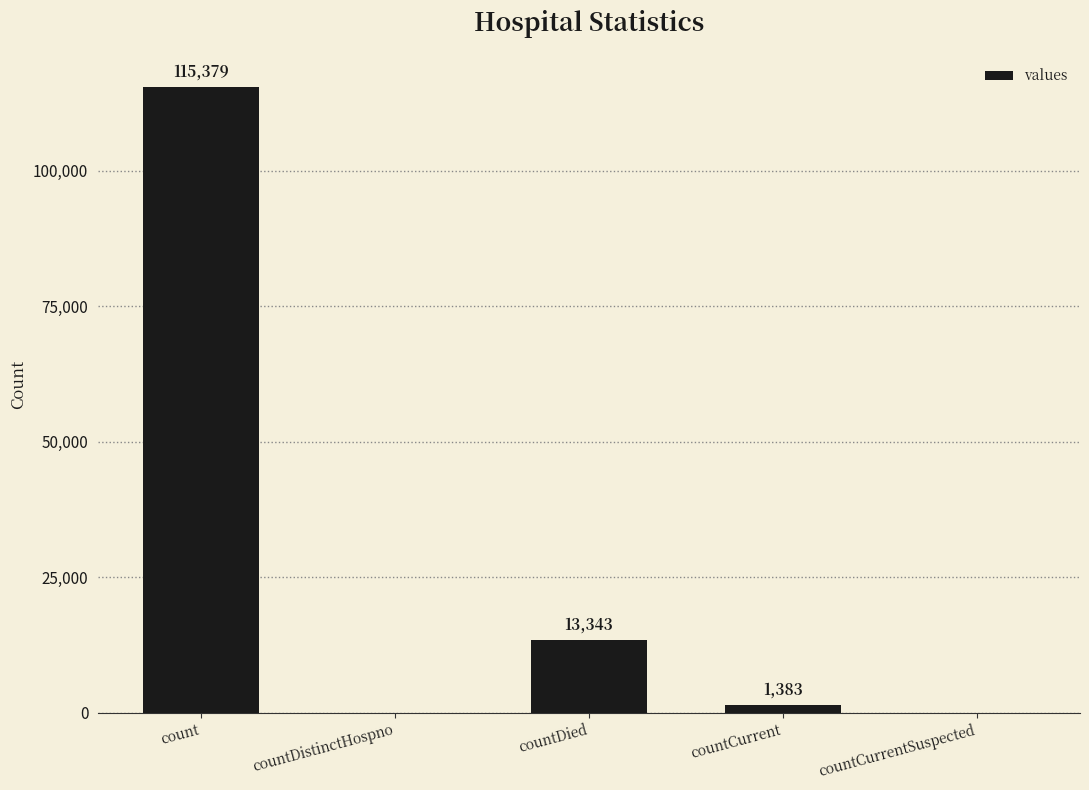

How many series are shown in this chart?

1